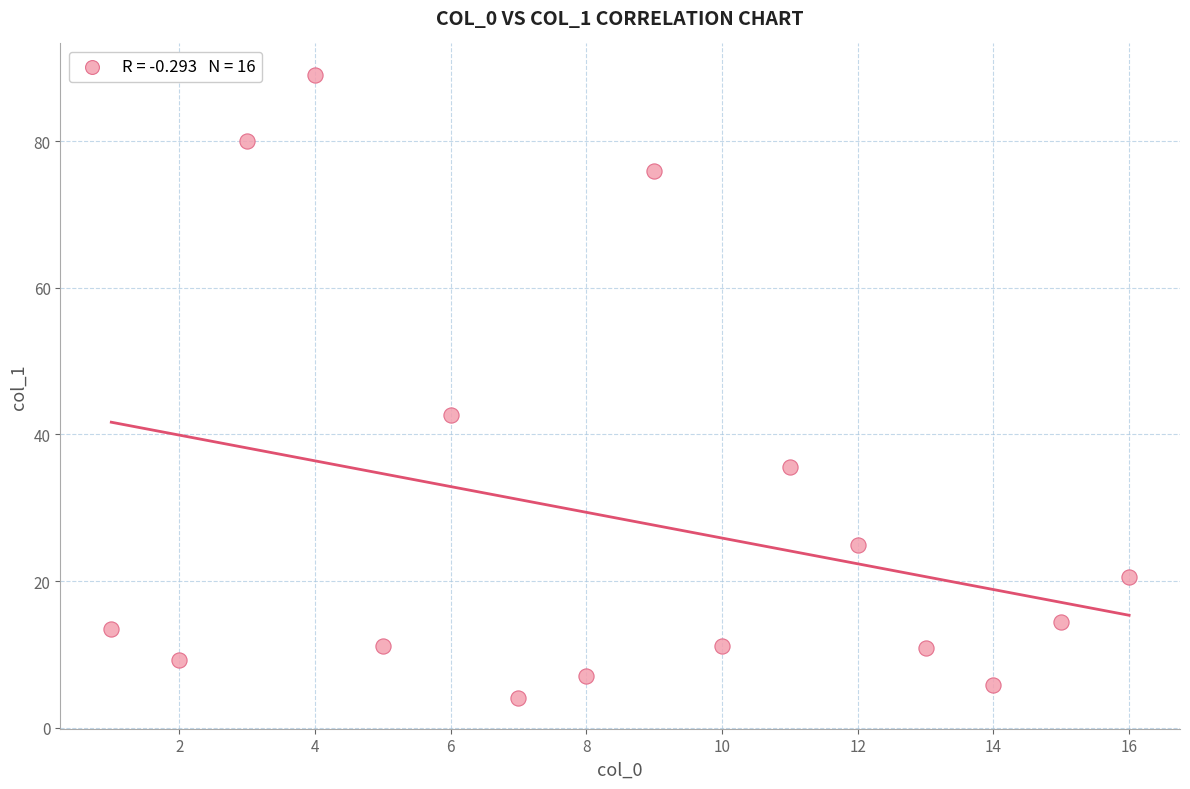

What Y value in the scatter plot is closest to 46?

42.7